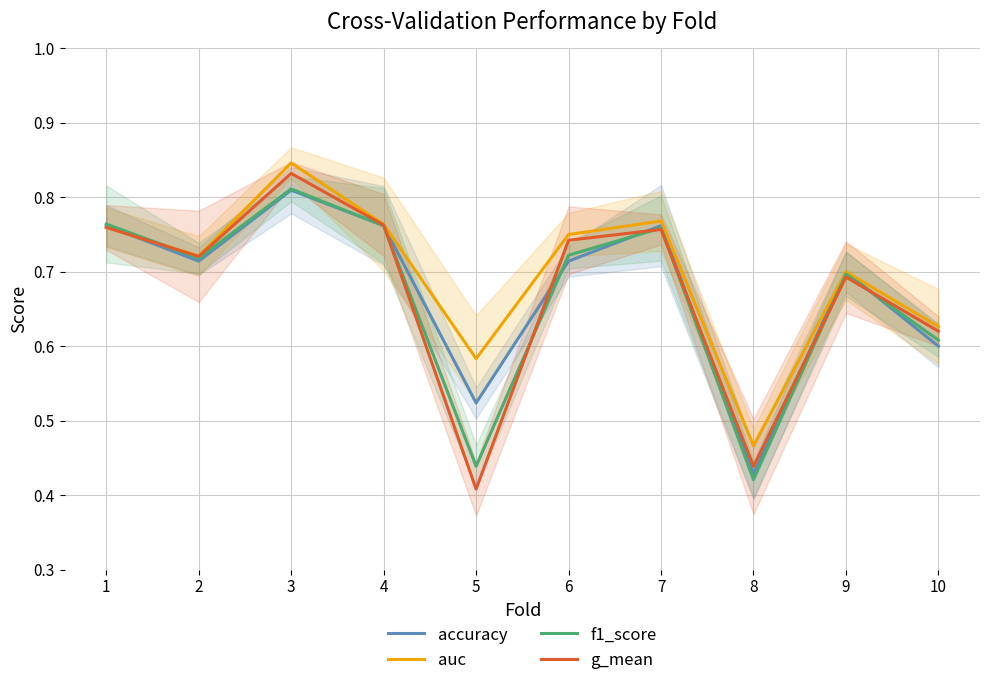

Reading left to right, what are all the values shown in this chart?

accuracy: 1=0.8	2=0.7	3=0.8	4=0.8	5=0.5	6=0.7	7=0.8	8=0.4	9=0.7	10=0.6
auc: 1=0.8	2=0.7	3=0.8	4=0.8	5=0.6	6=0.8	7=0.8	8=0.5	9=0.7	10=0.6
f1_score: 1=0.8	2=0.7	3=0.8	4=0.8	5=0.4	6=0.7	7=0.8	8=0.4	9=0.7	10=0.6
g_mean: 1=0.8	2=0.7	3=0.8	4=0.8	5=0.4	6=0.7	7=0.8	8=0.4	9=0.7	10=0.6